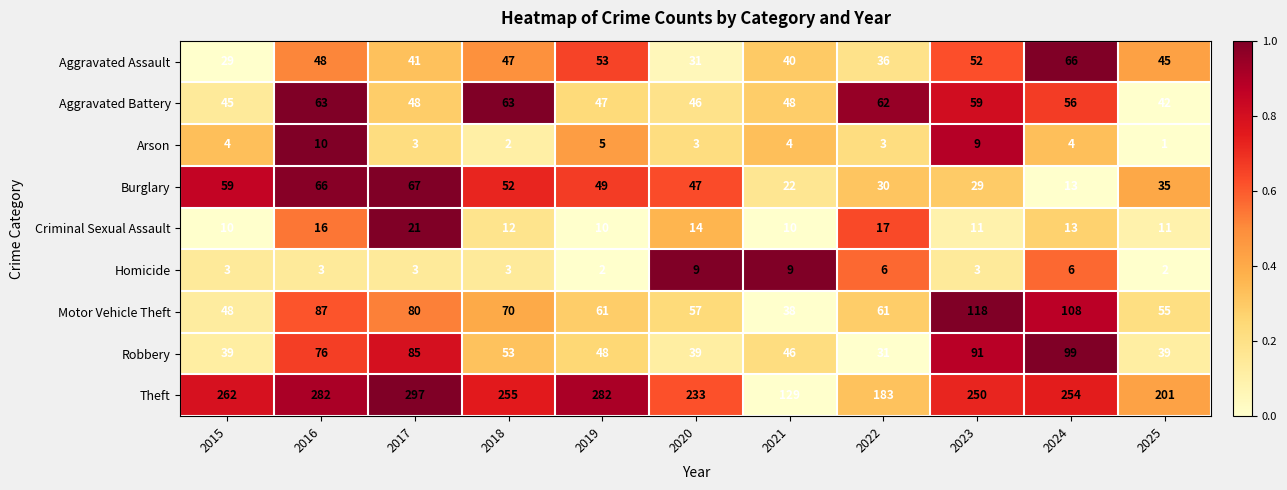

Is it true that Aggravated Battery equals 80 at 2023?

False